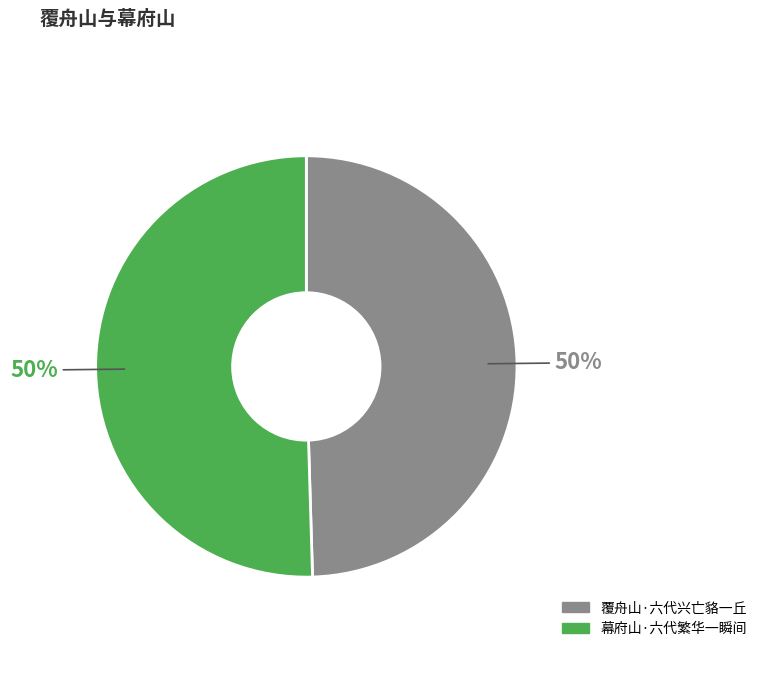

The 幕府山·六代繁华一瞬间 slice represents 50% of the pie. True or false?

True